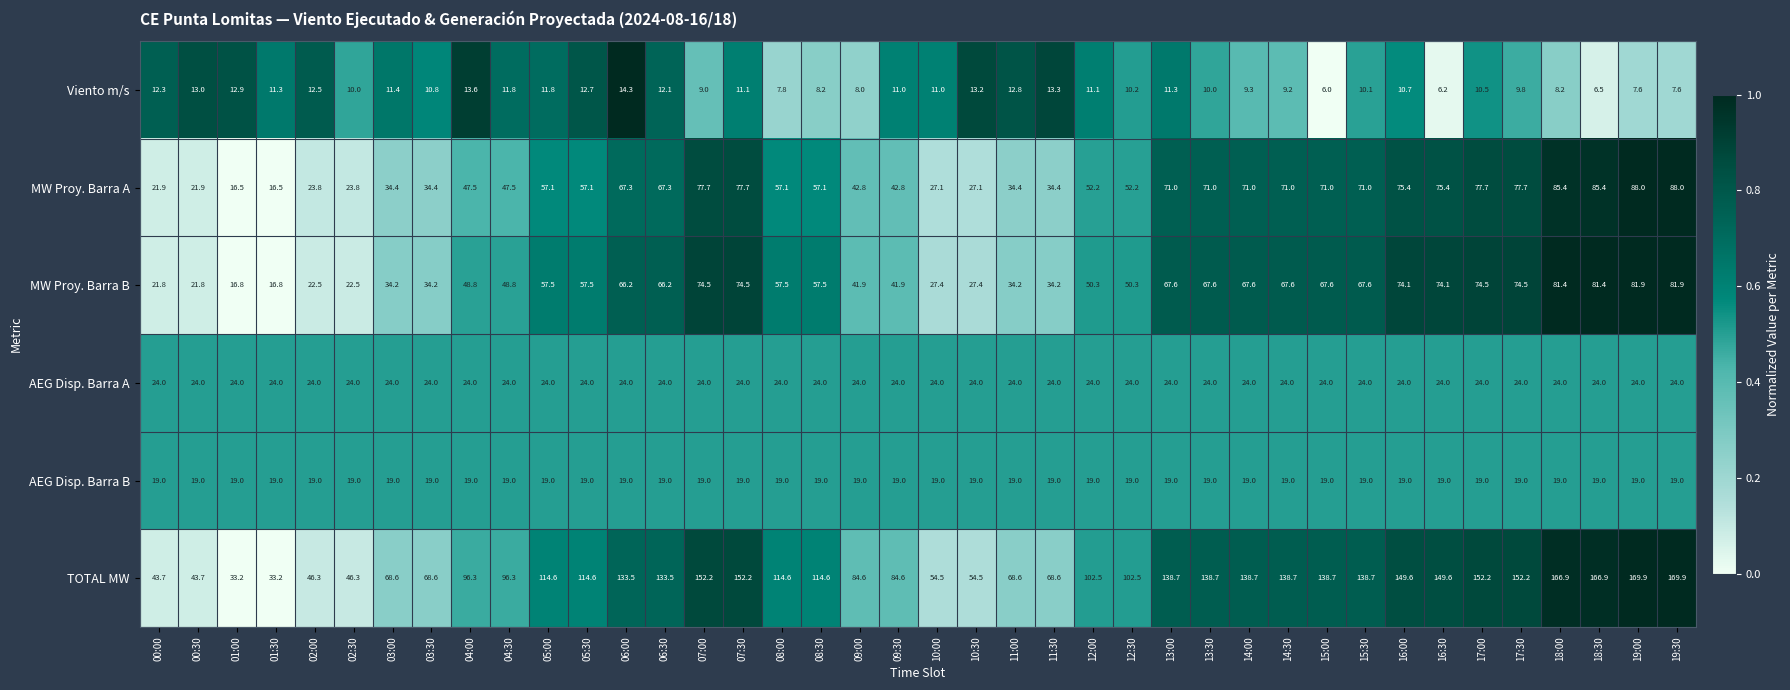

List the series in order of their peak value, lowest first.

Viento m/s, AEG Disp. Barra B, AEG Disp. Barra A, MW Proy. Barra B, MW Proy. Barra A, TOTAL MW